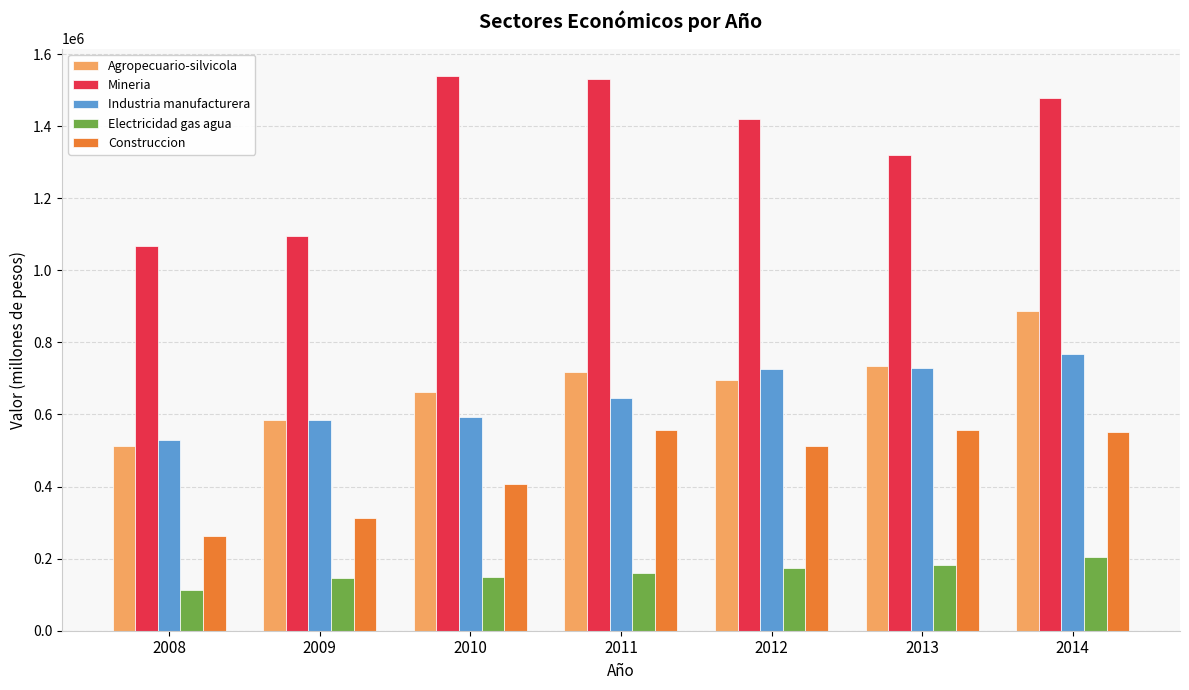

How many data points in Electricidad gas agua are less than 159663?

3